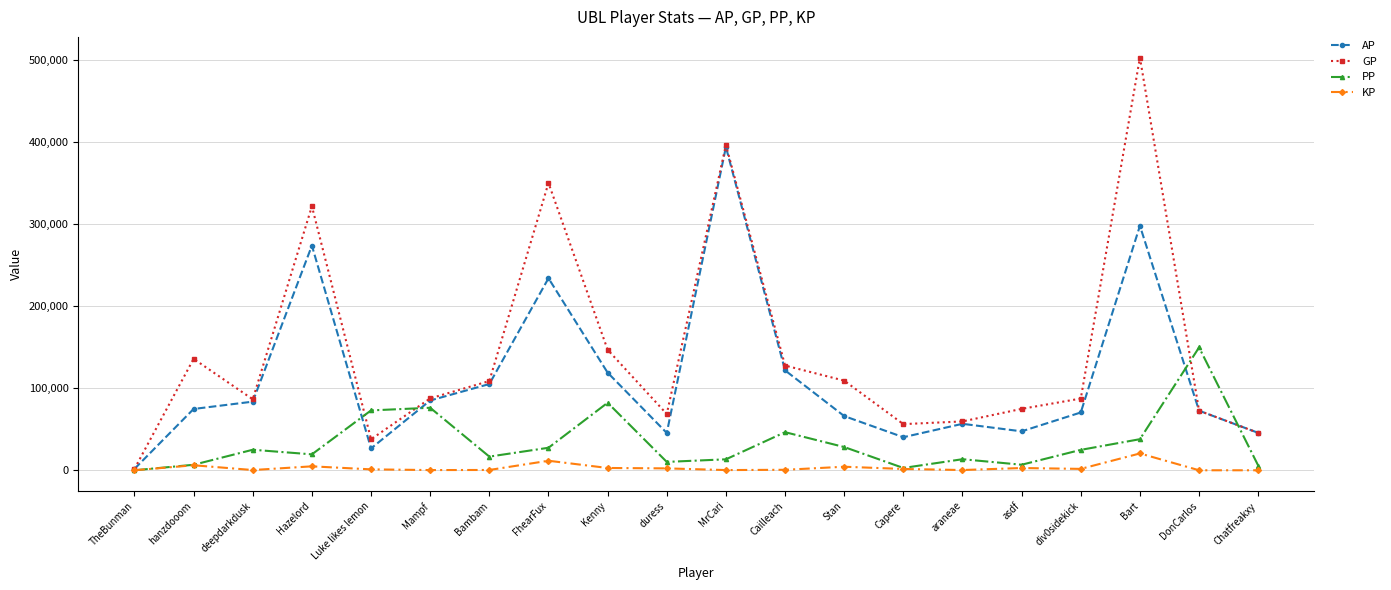

True or false: PP has more than 2 points higher than both neighbors.

True